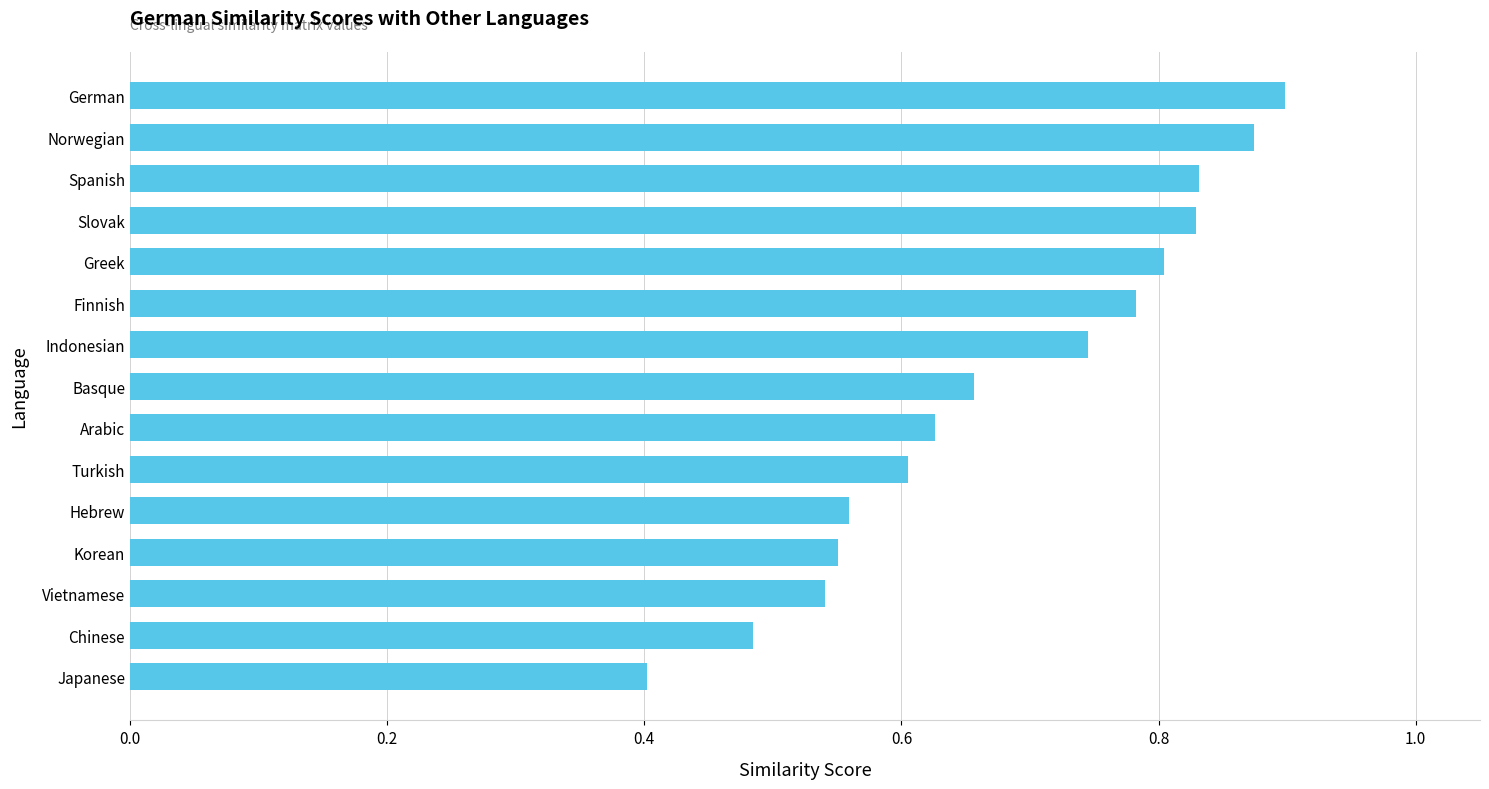

At which label is the value closest to 0?

Japanese